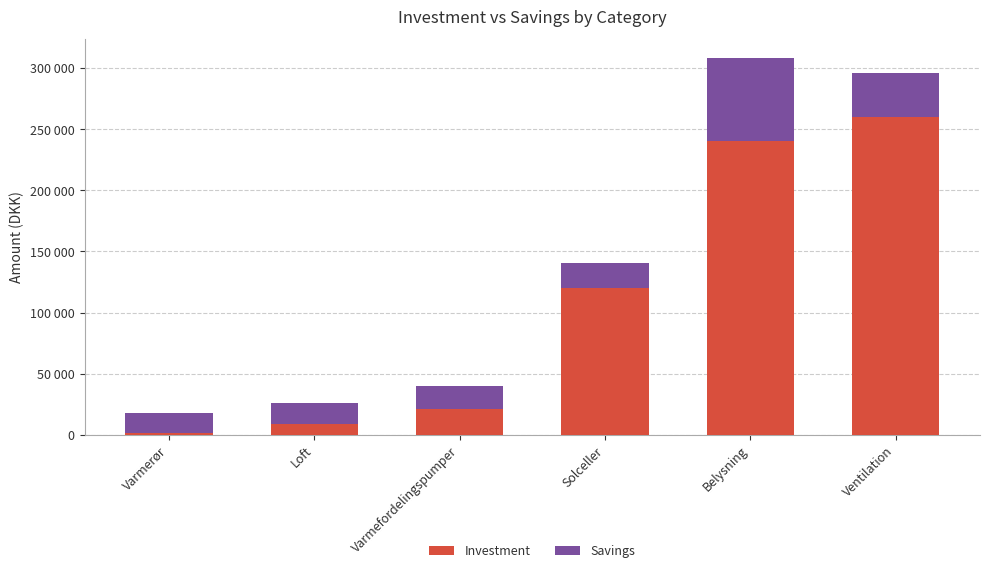

What are all the series names shown in the legend?

Investment, Savings